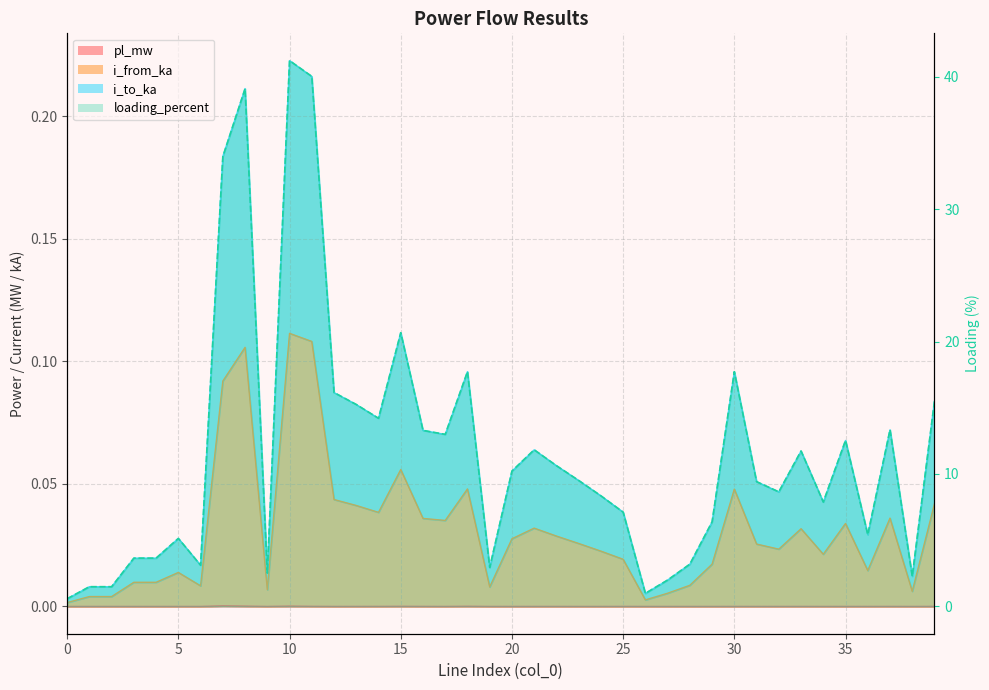

Is it true that i_to_ka equals 0.1 at 14?

False